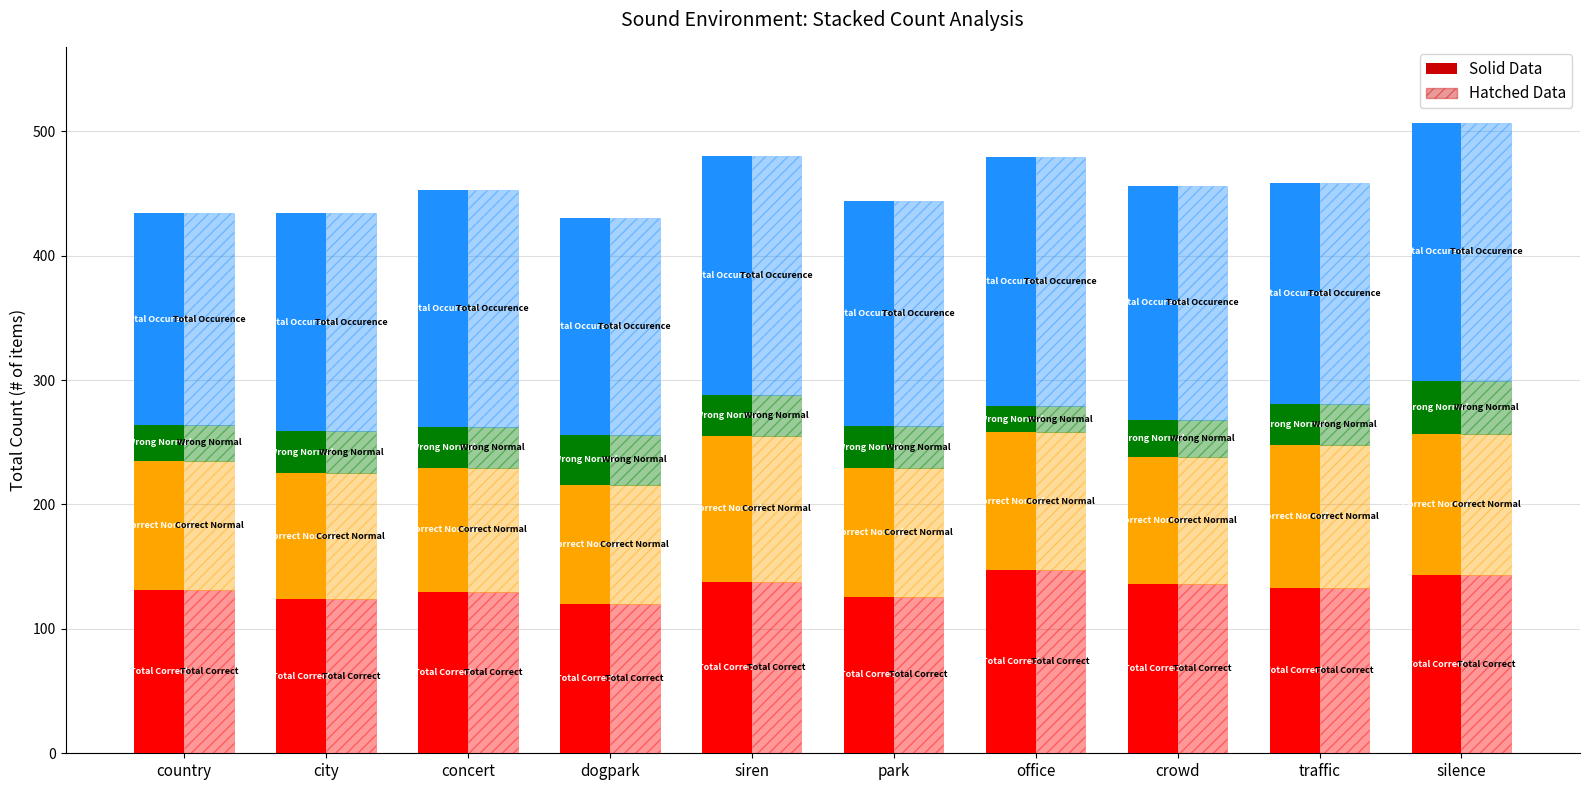

What is the label of the 5th bar from the left?

siren